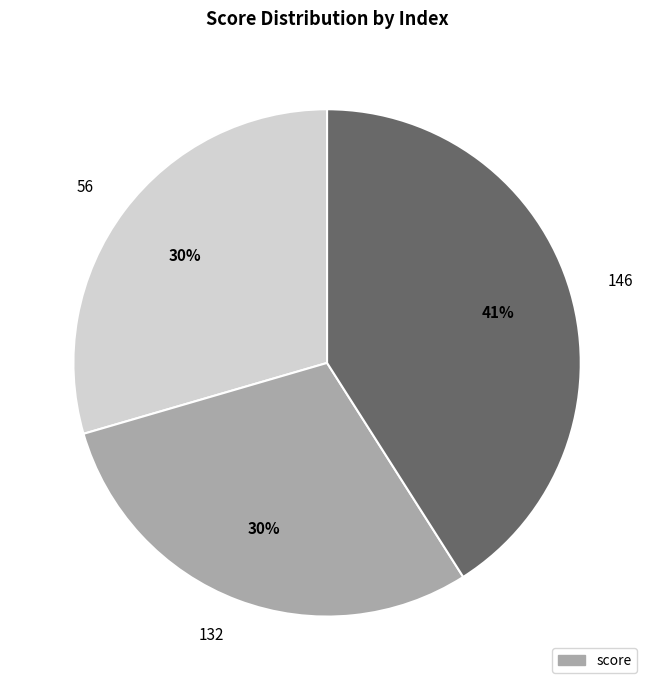

Does 132 account for over 50% of the chart?

No